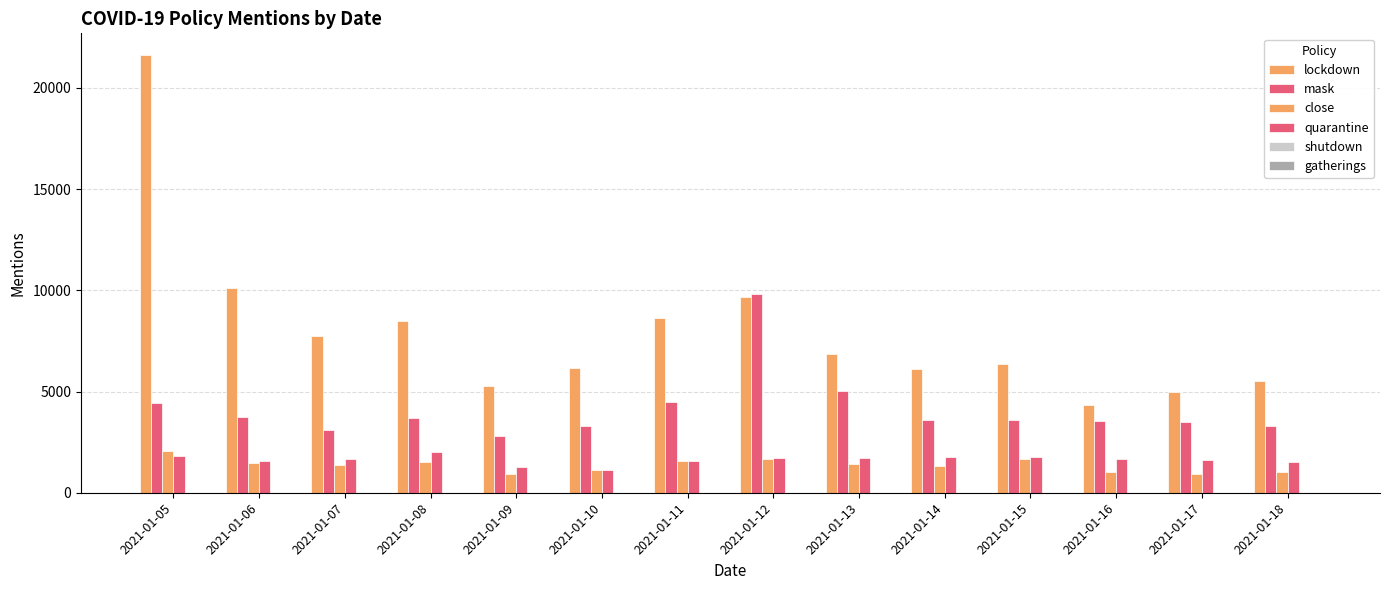

How many bars are there in total?

56